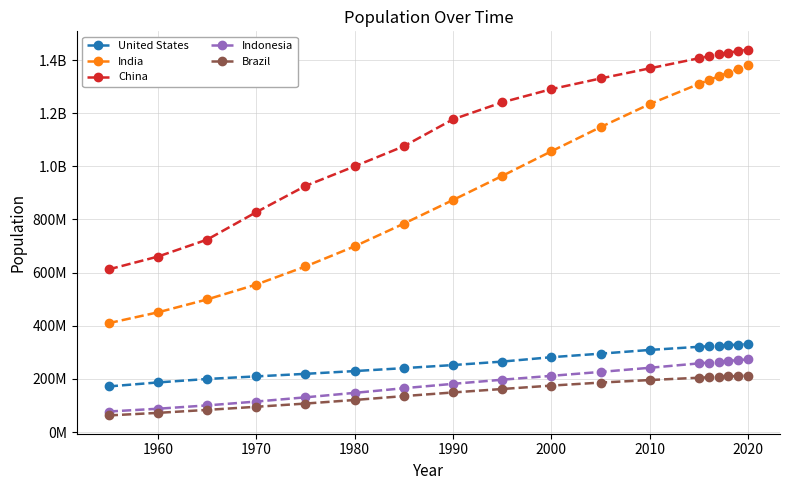

What is the value of the China point at the 5th from the left?

926240885